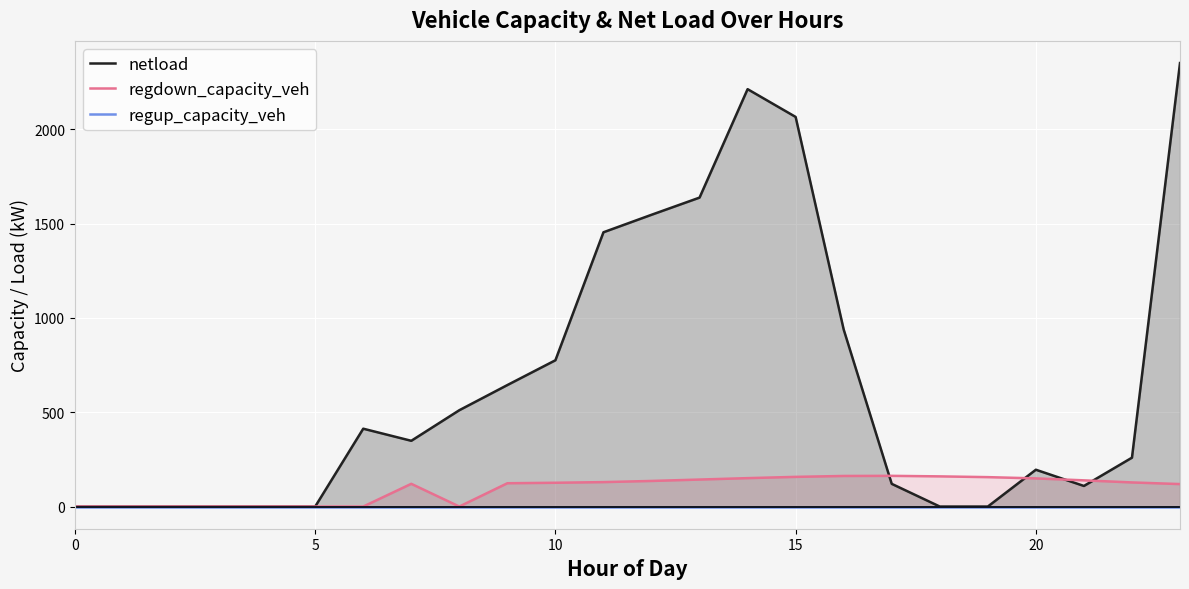

At how many categories does at least one series exceed 1199?

6